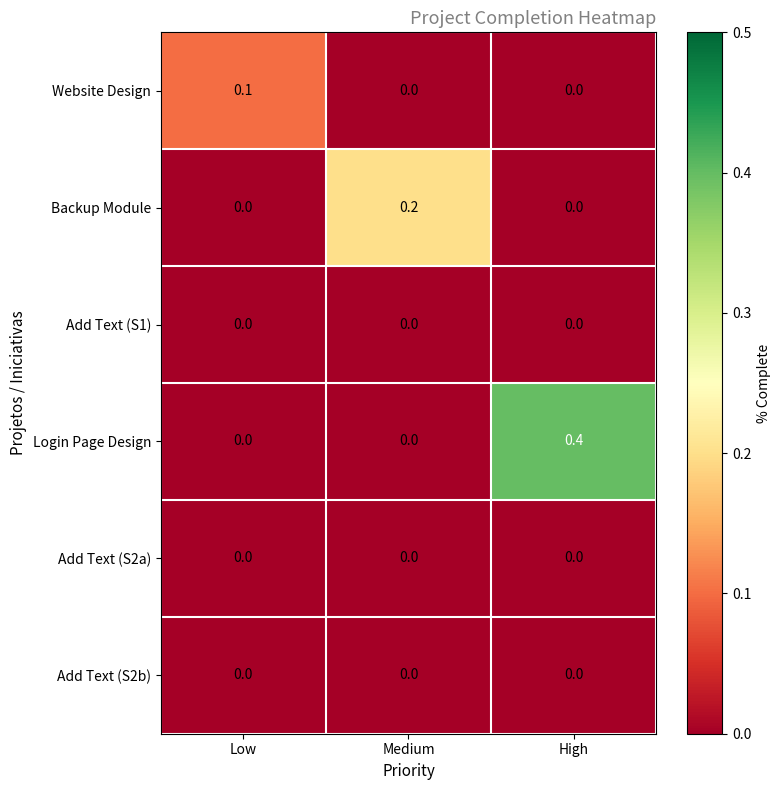

What is the total value across all series at Low?

0.1